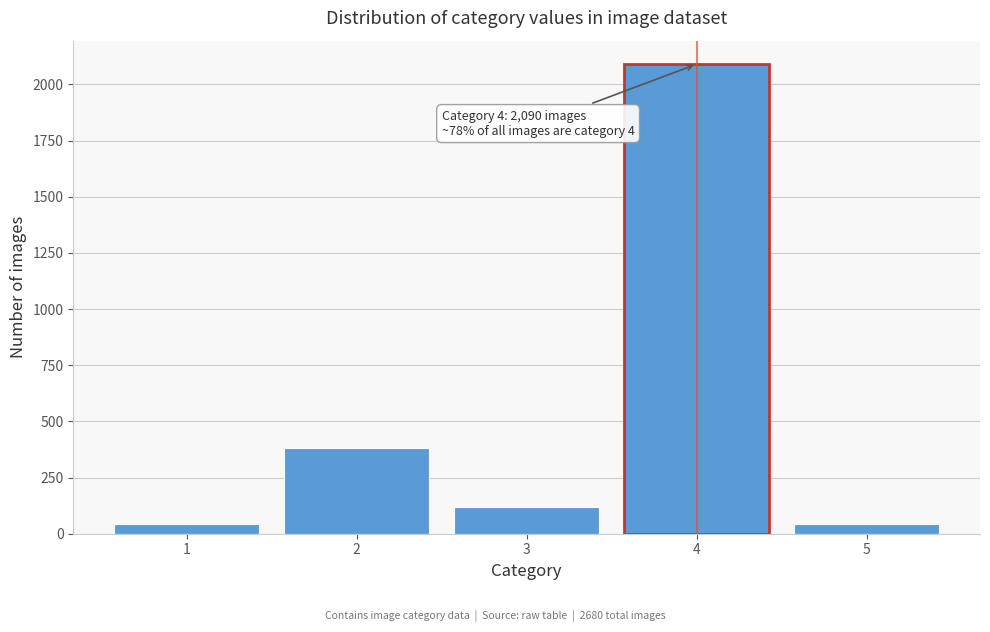

Reading left to right, transcribe all the data shown in this chart.

45	380	120	2090	45